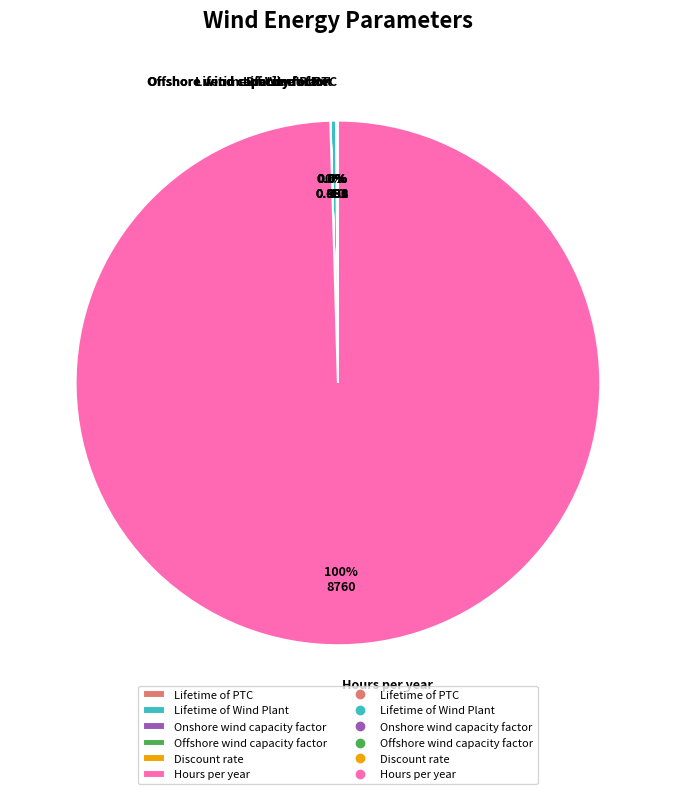

To the nearest percent, what is the average slice percentage?

17%